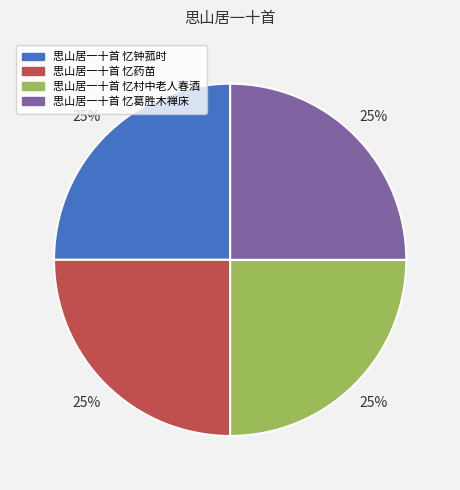

To the nearest percent, what is the combined percentage of 思山居一十首 忆药苗 and 思山居一十首 忆葛胜木禅床?

50%